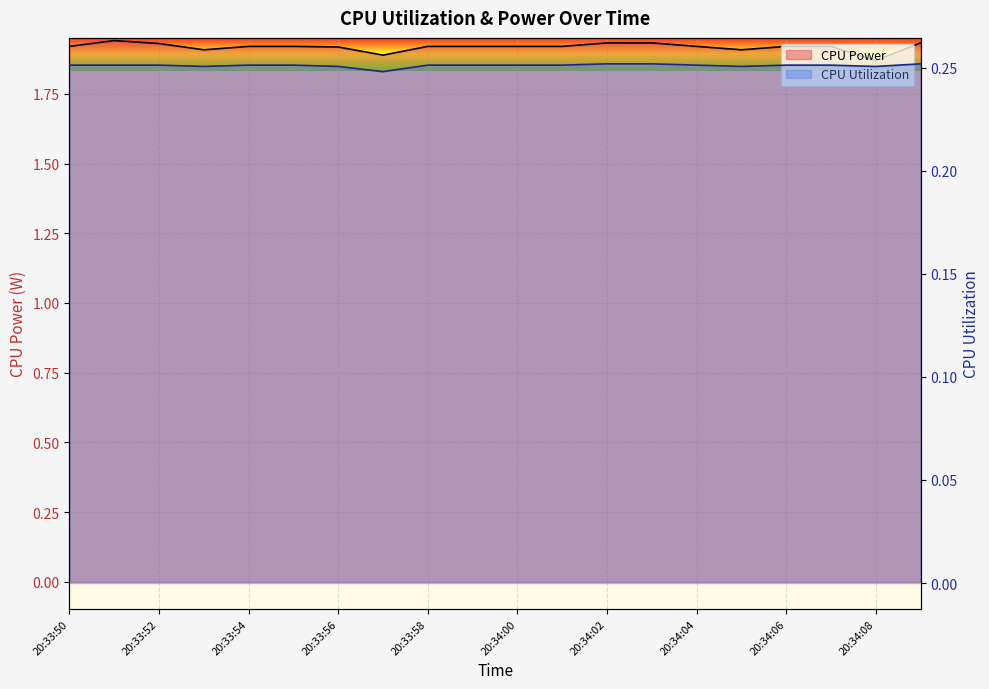

What is the average value of the CPU Power series?

1.9